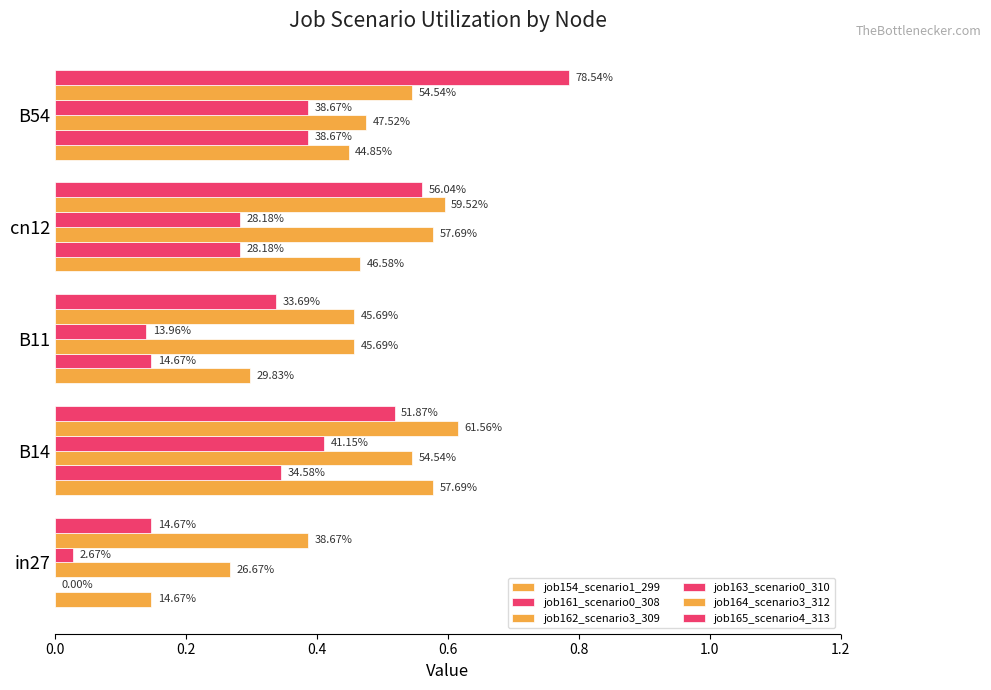

Reading left to right, transcribe all the data shown in this chart.

job154_scenario1_299: 0.1	0.6	0.3	0.5	0.4
job161_scenario0_308: 0.0	0.3	0.1	0.3	0.4
job162_scenario3_309: 0.3	0.5	0.5	0.6	0.5
job163_scenario0_310: 0.0	0.4	0.1	0.3	0.4
job164_scenario3_312: 0.4	0.6	0.5	0.6	0.5
job165_scenario4_313: 0.1	0.5	0.3	0.6	0.8